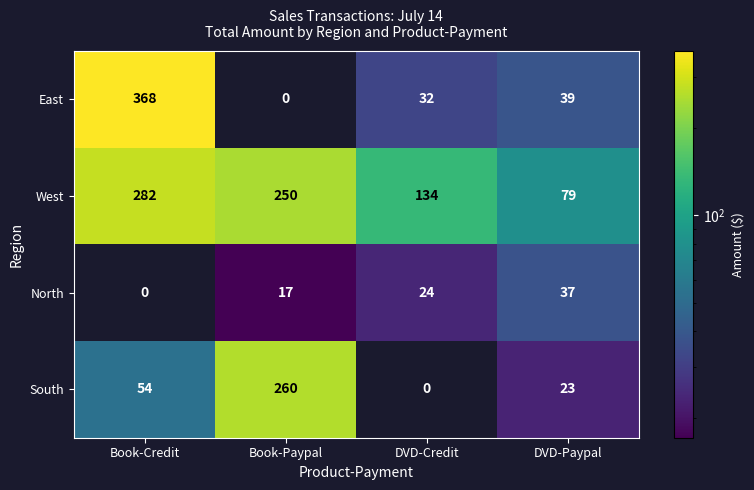

Is the value of East at DVD-Credit greater than the value of South at Book-Paypal?

No